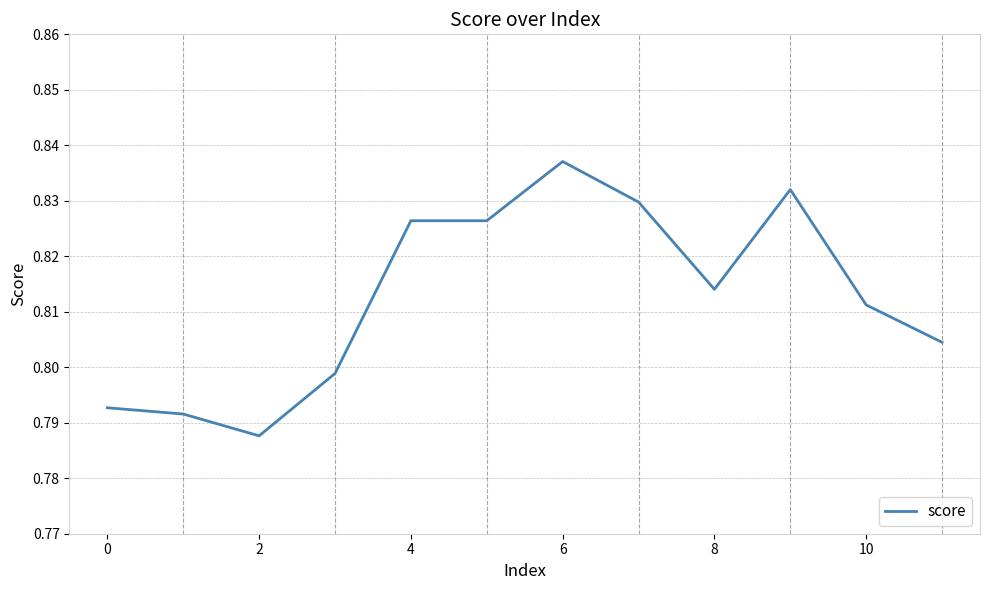

Does the chart display data point markers on the line(s)?

No